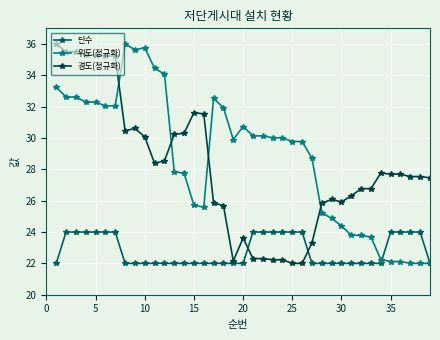

How many distinct data groups are displayed?

3